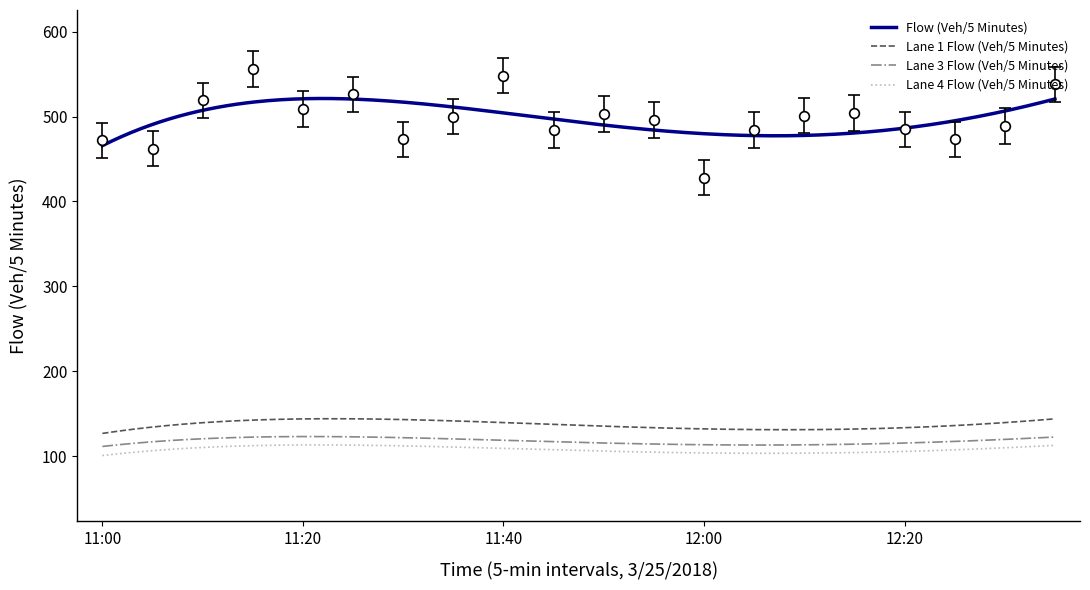

What is the sum of the Lane 1 Flow (Veh/5 Minutes) values at 11:20 and 12:35?

1005.4